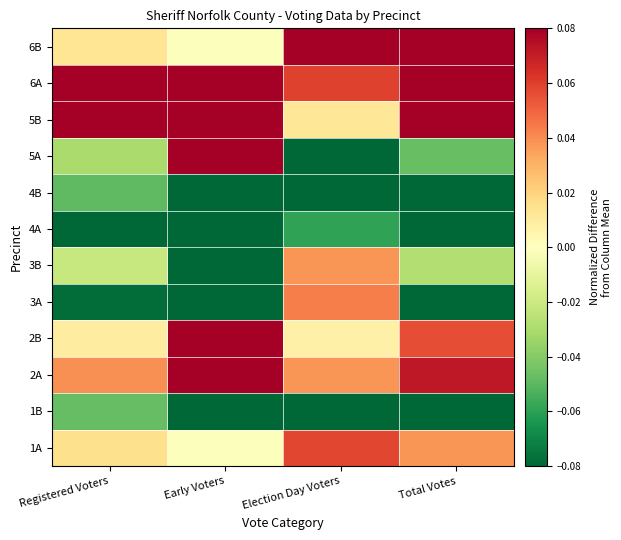

What is the spread (max minus min) of values at Registered Voters?

0.2